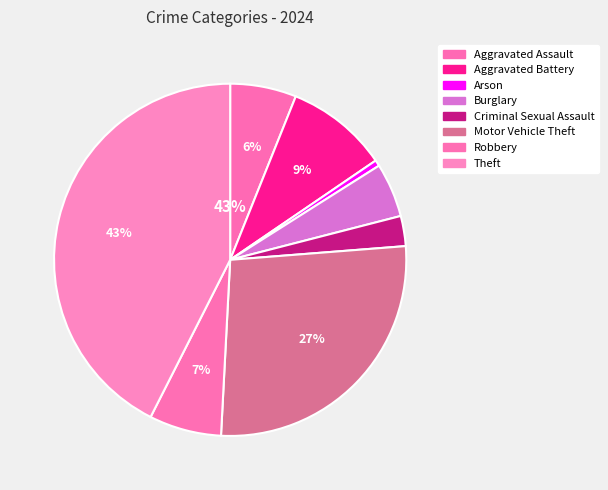

To the nearest percent, what portion does Criminal Sexual Assault represent?

3%